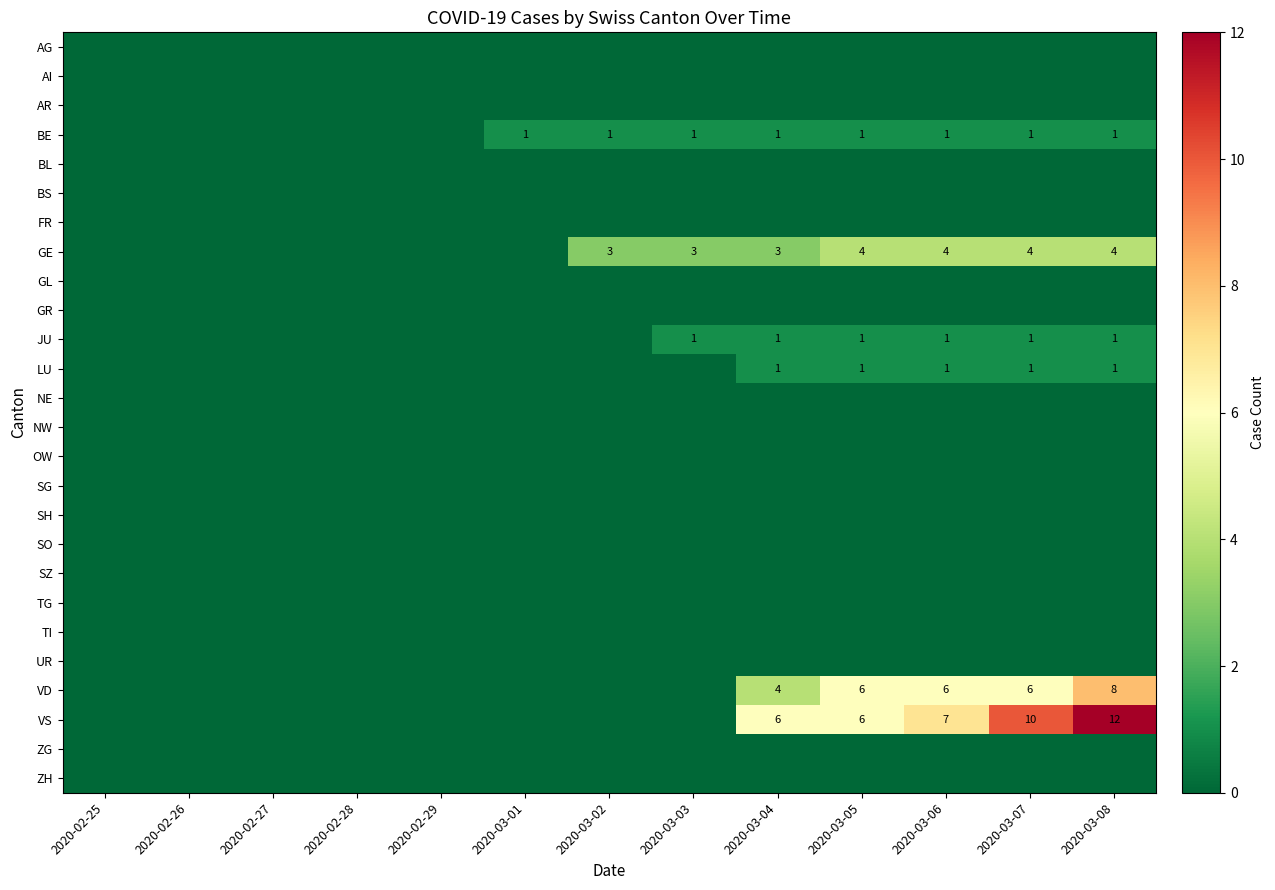

Which series has the largest total across all categories?

VS